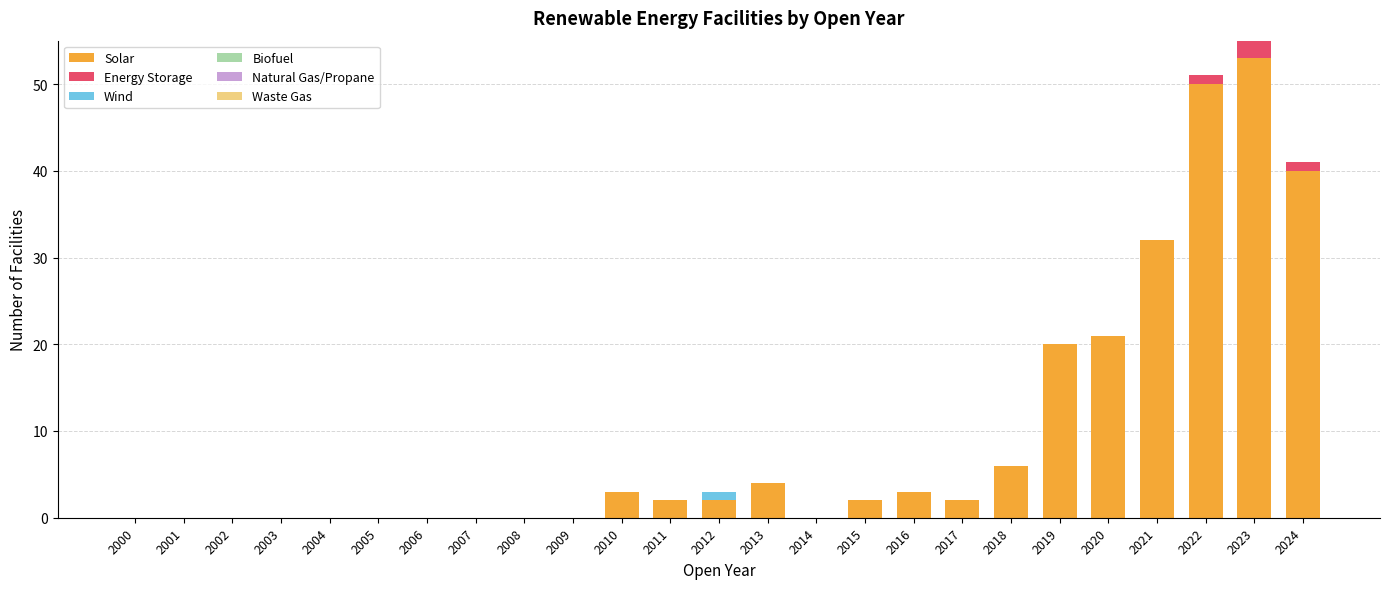

What is the sum of all Solar values?

240